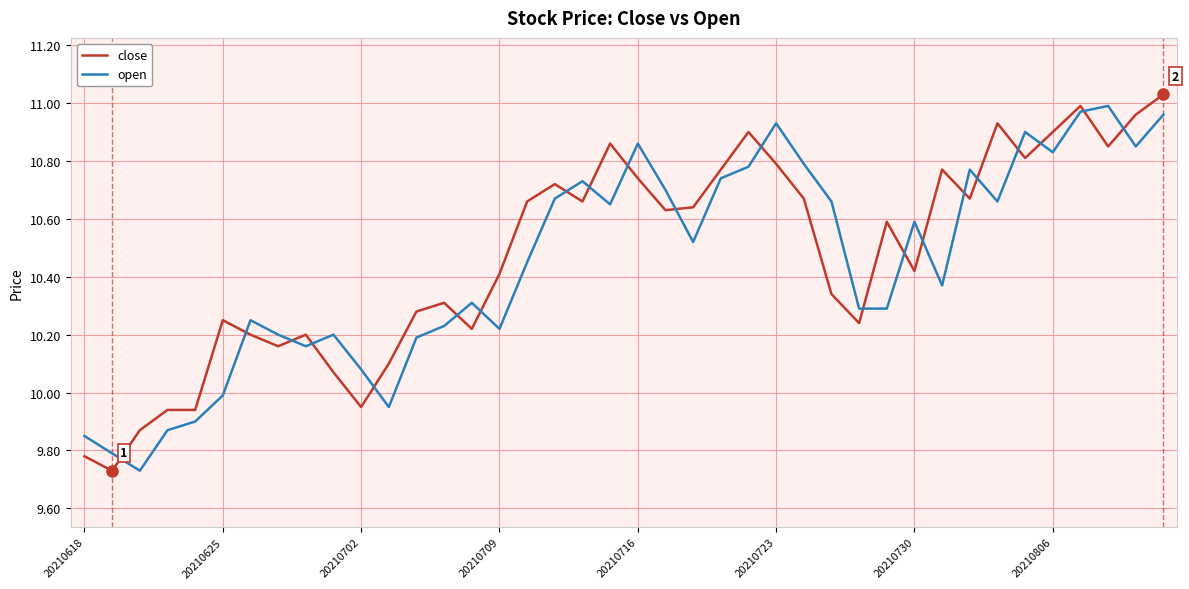

After their last crossing, which series has the higher values: open or close?

close